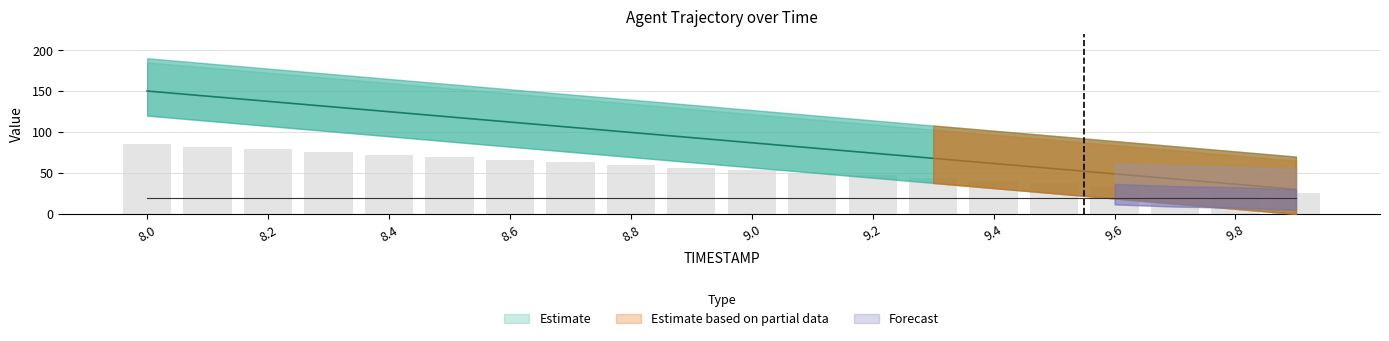

What is the value of the Y bar at the 12th from the left?

50.3